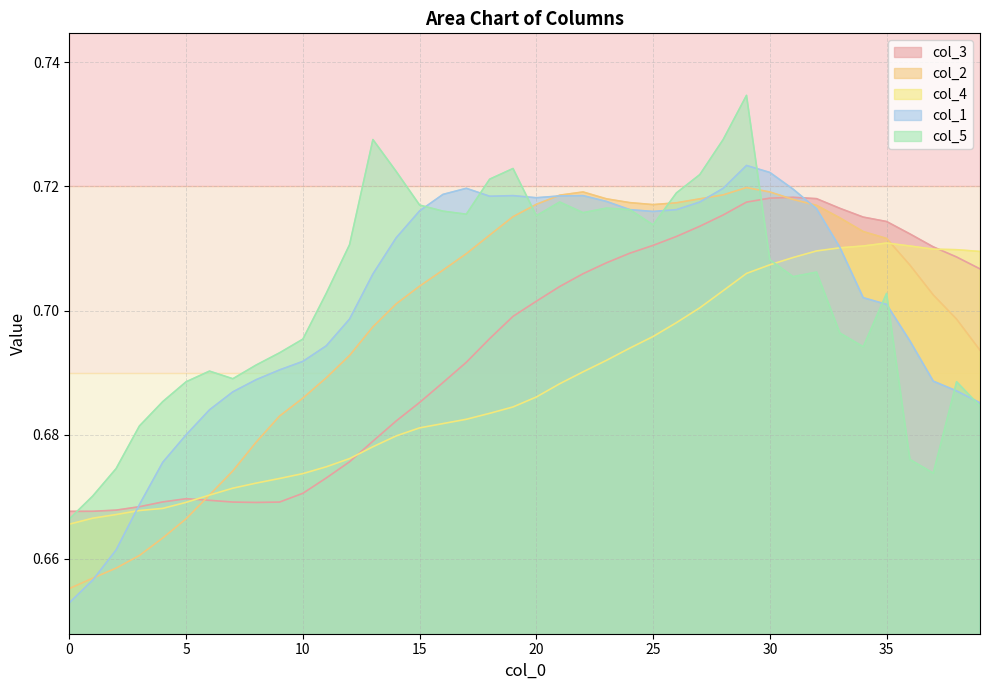

Which series has the largest total across all categories?

col_5